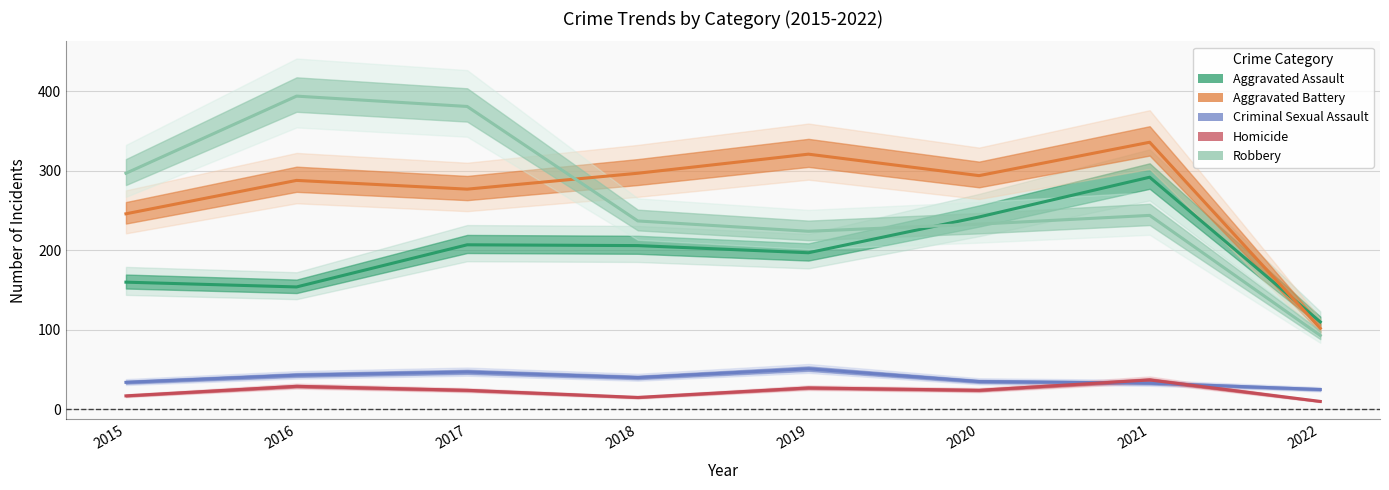

How many lines are shown in the chart?

5